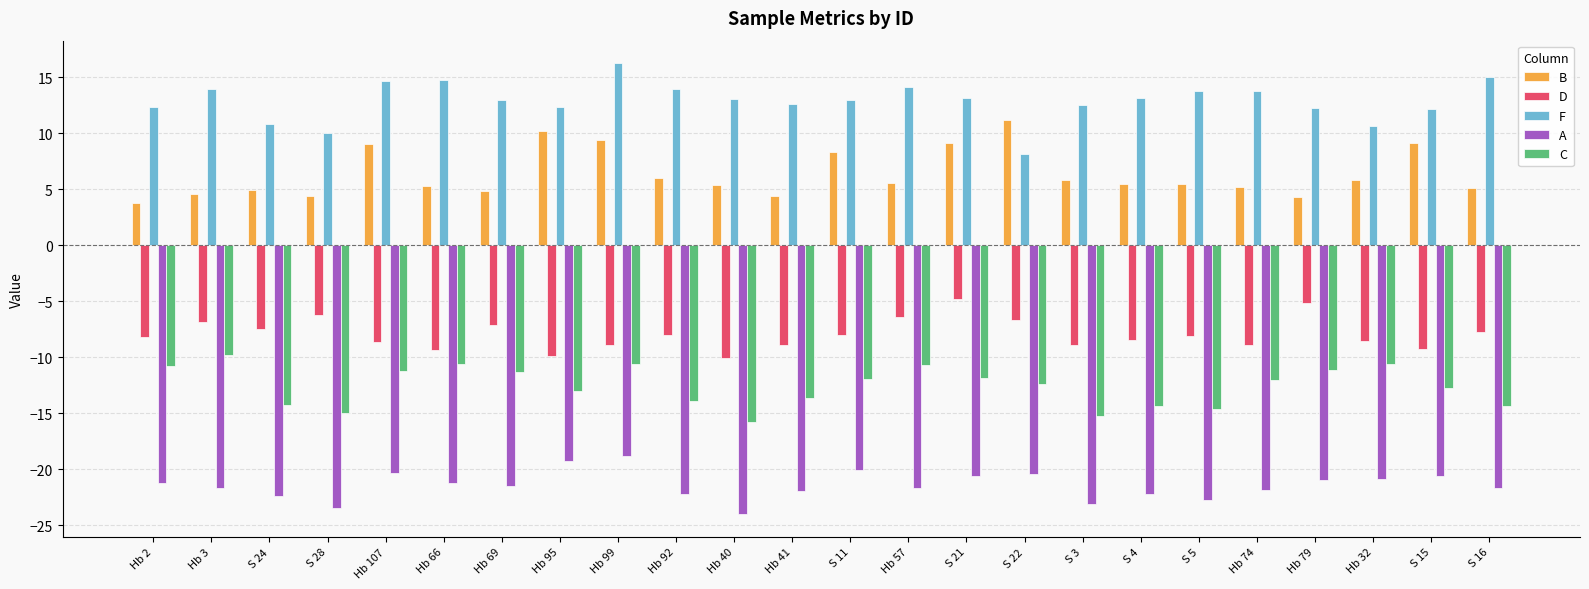

Rank the series at S 11 from highest to lowest value.

F, B, D, C, A